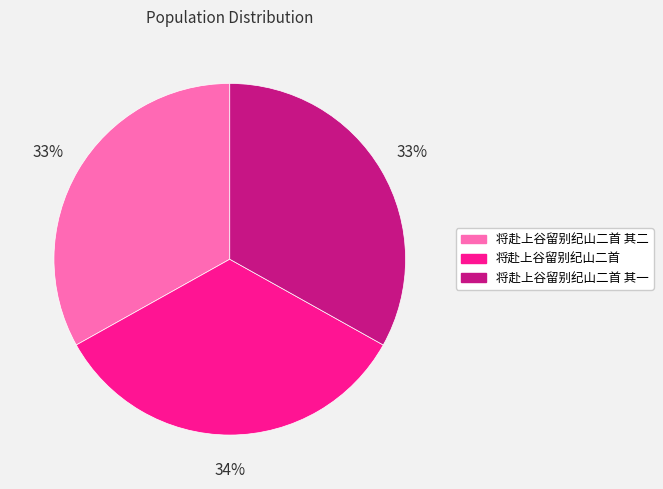

Count the number of slices in the pie.

3